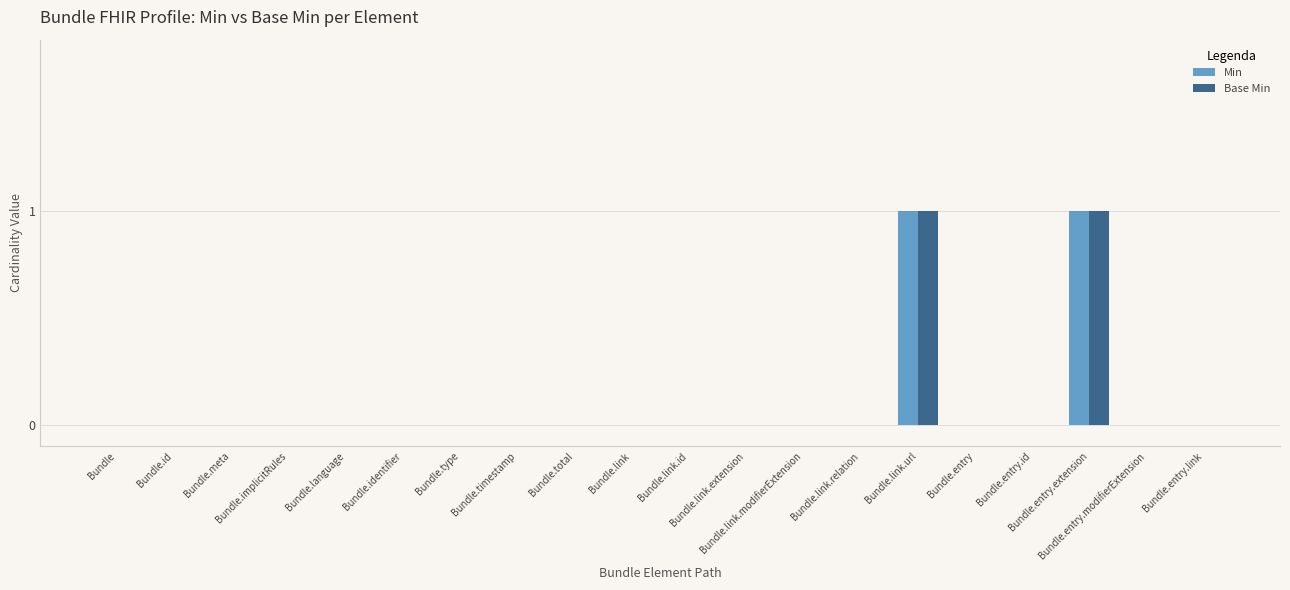

At which label does Min reach its peak?

Bundle.link.url